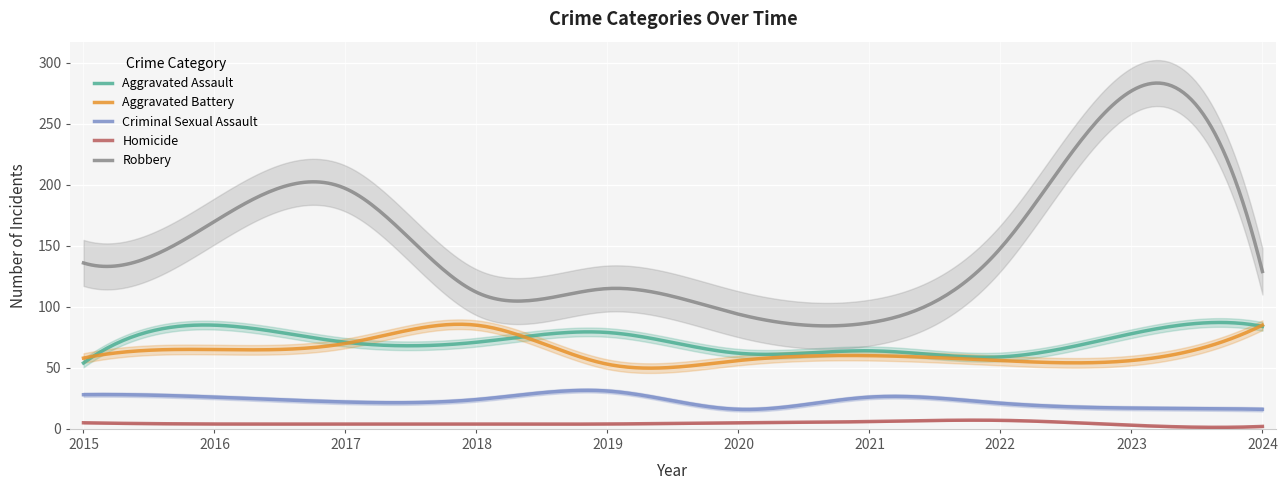

Which series has the largest total across all categories?

Robbery